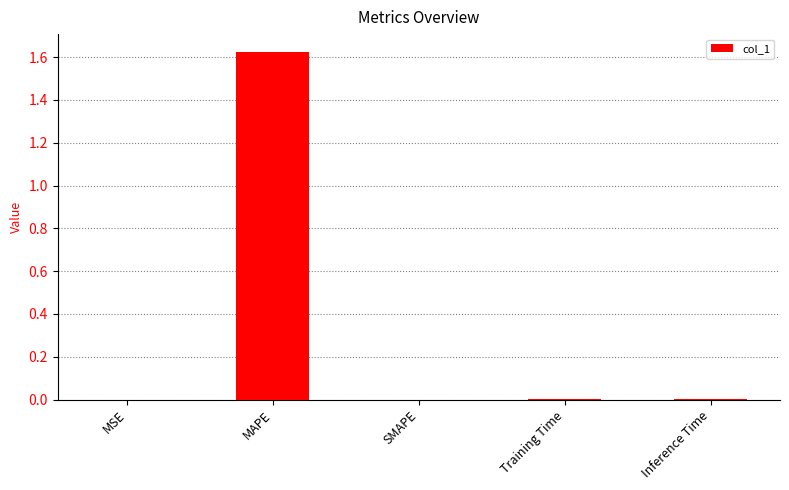

Which label corresponds to the largest value in the chart?

MAPE